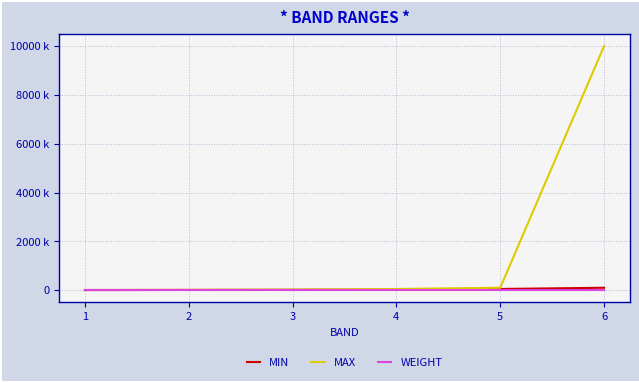

What is the difference between the highest and lowest values at 2?

14996.5